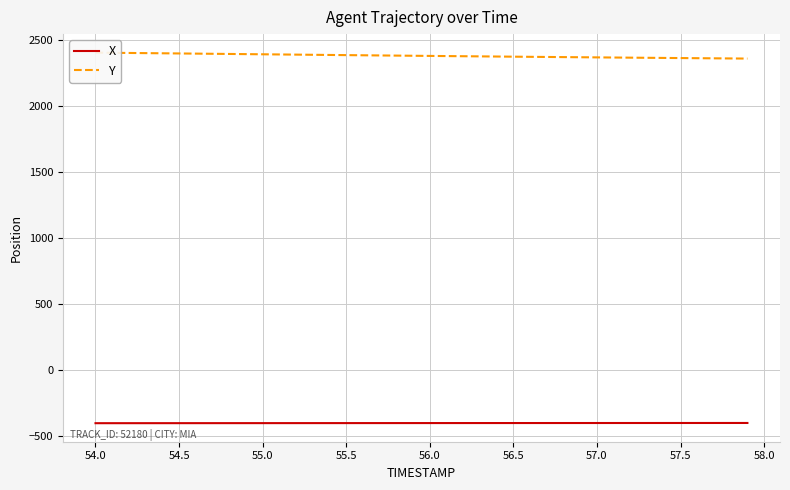

What is the minimum value for X?

-404.9